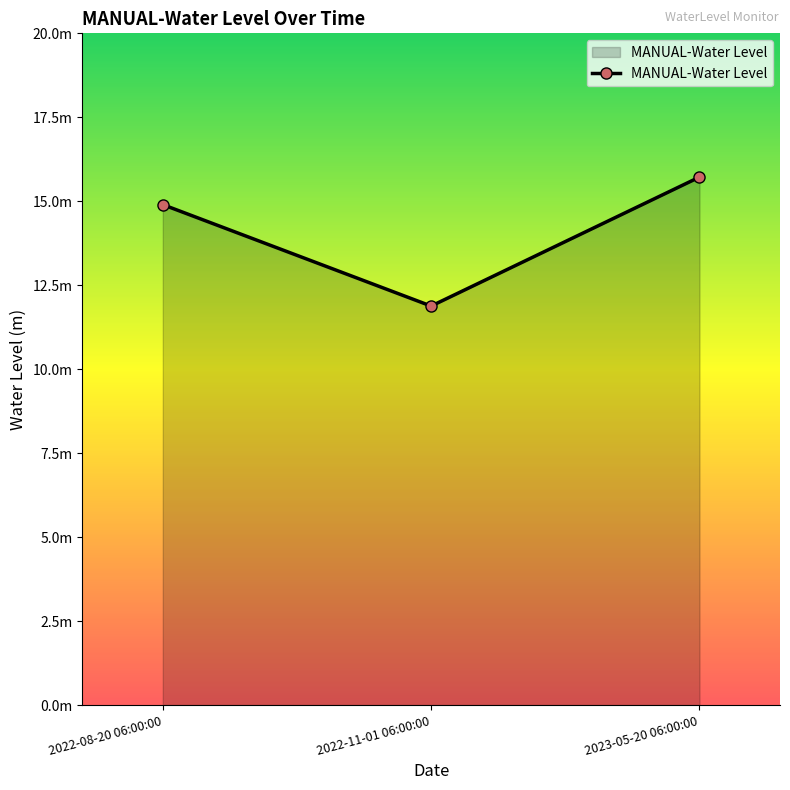

Between 2023-05-20 06:00:00 and 2022-11-01 06:00:00, which is larger?

2023-05-20 06:00:00